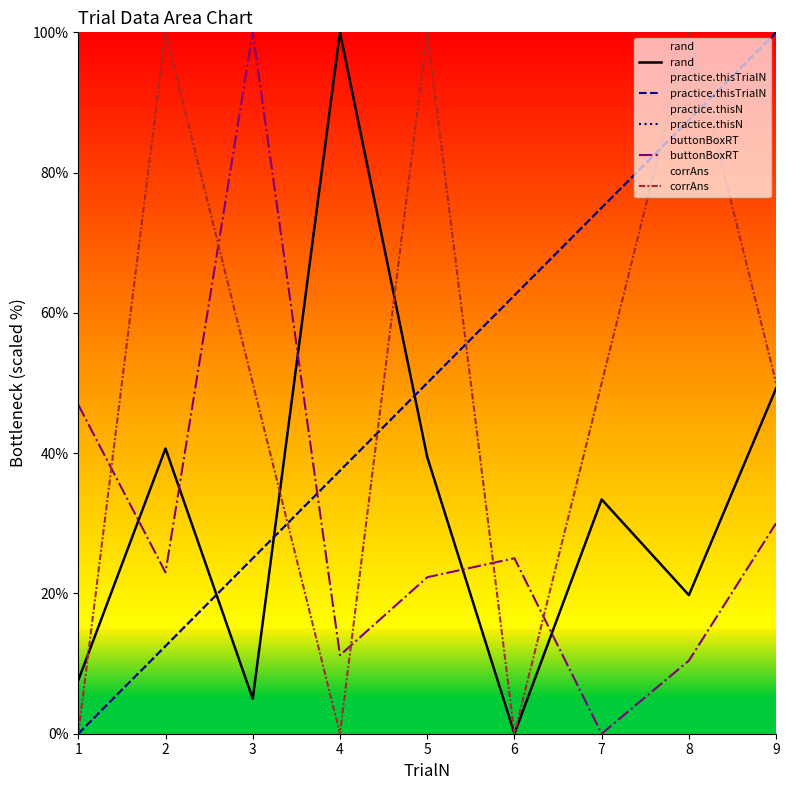

At 4, list the series in order from largest to smallest.

rand, practice.thisTrialN, practice.thisN, buttonBoxRT, corrAns